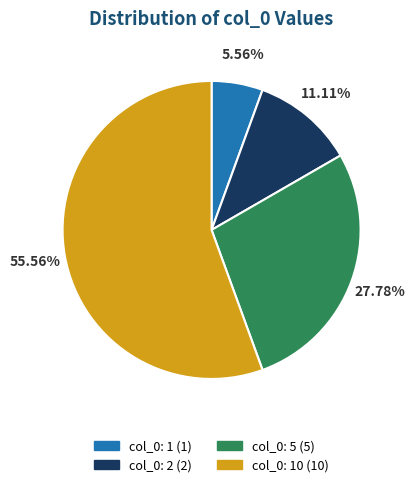

Which slice is the largest?

10